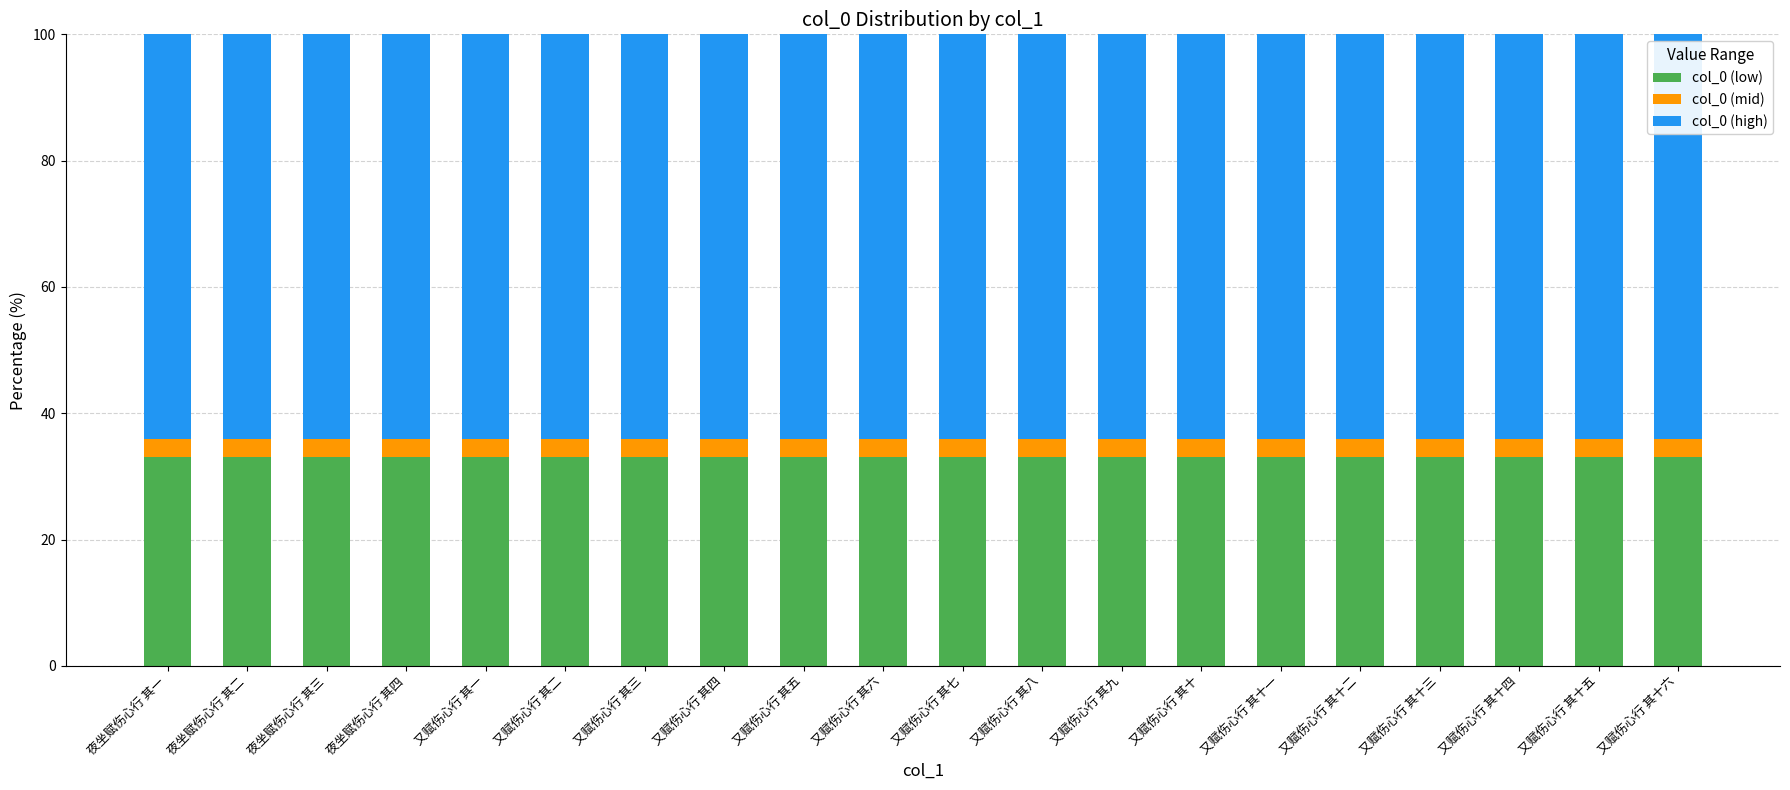

Are the bars horizontal?

No